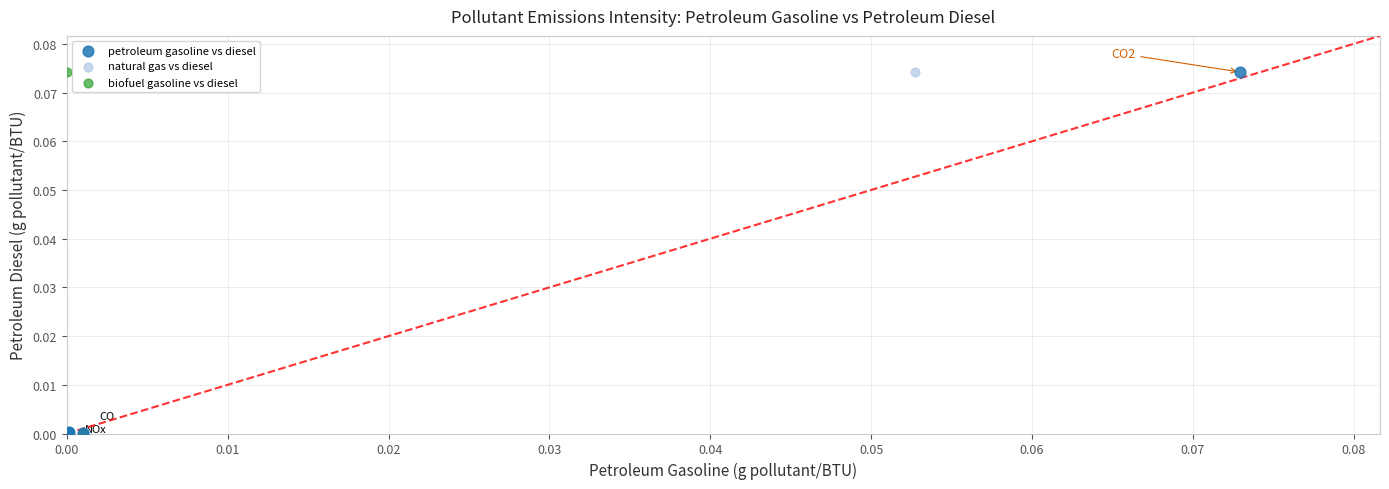

What are all the series names shown in the legend?

petroleum gasoline vs diesel, natural gas vs diesel, biofuel gasoline vs diesel